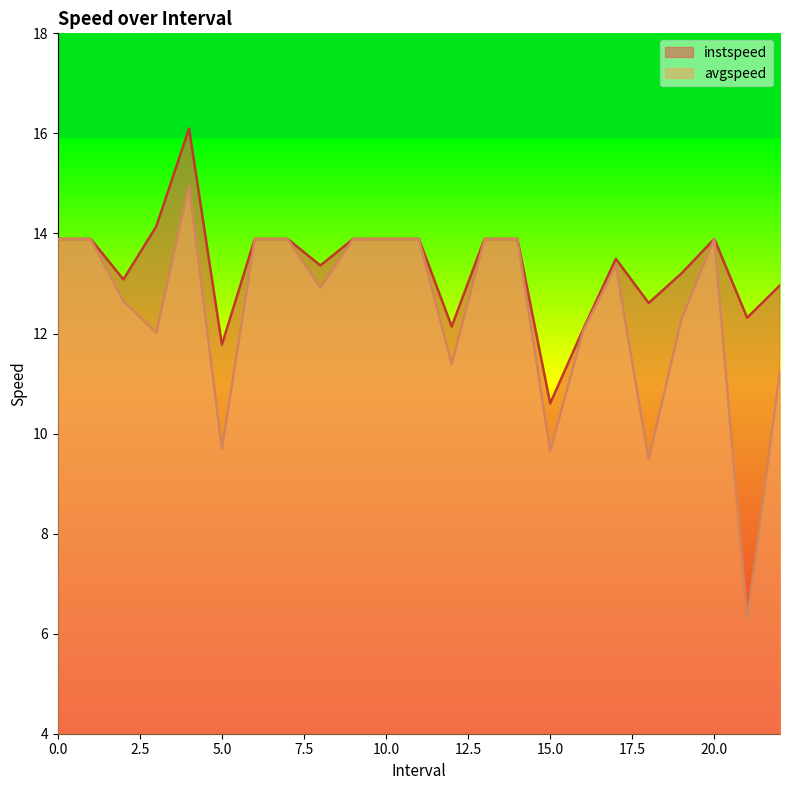

How many interior local peaks does the avgspeed series have?

3